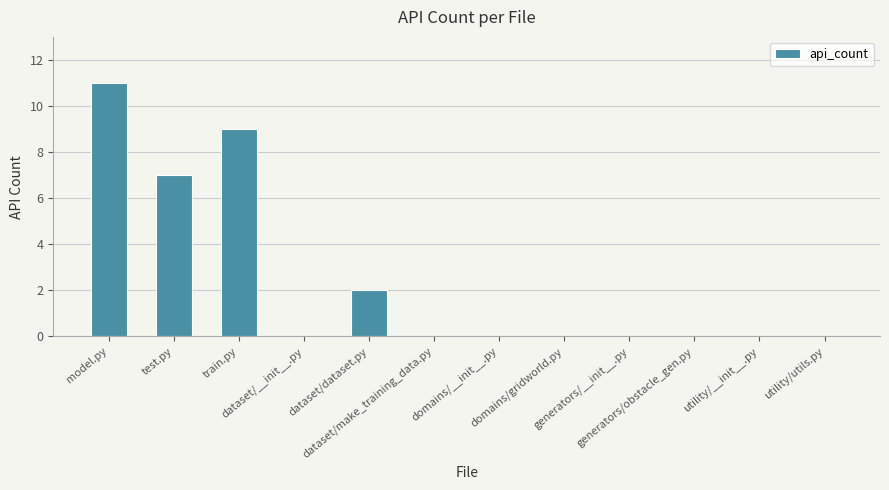

What is the greatest value displayed?

11